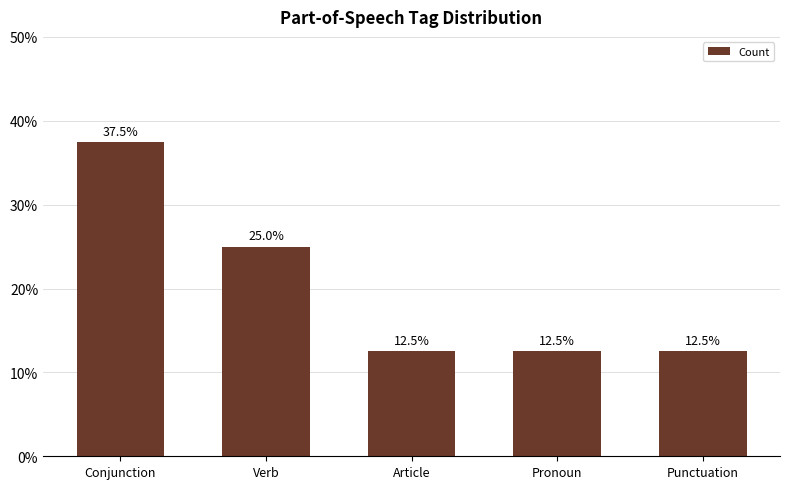

Between Verb and Conjunction, which is larger?

Conjunction